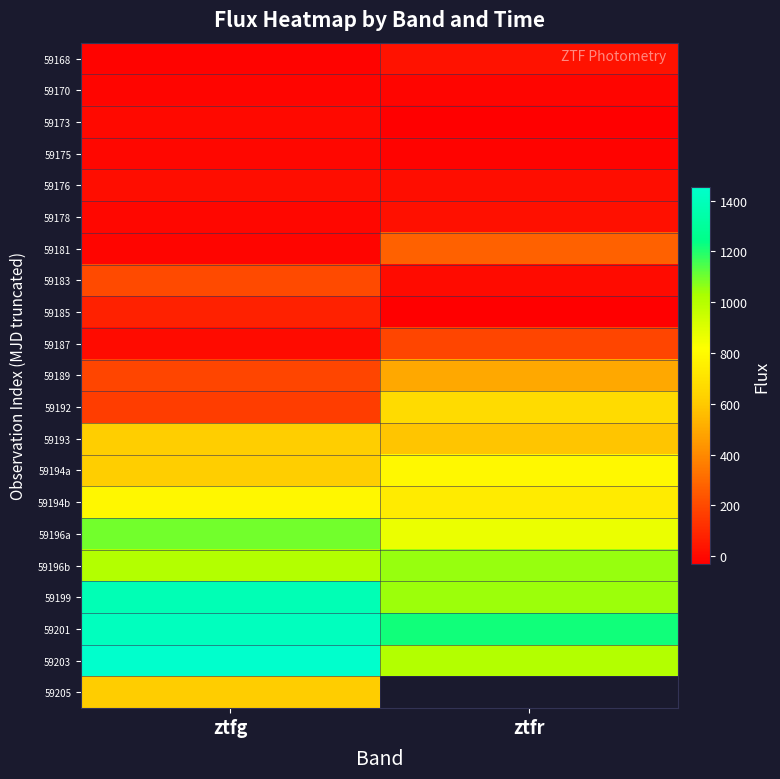

At how many categories does at least one series exceed 689?

2